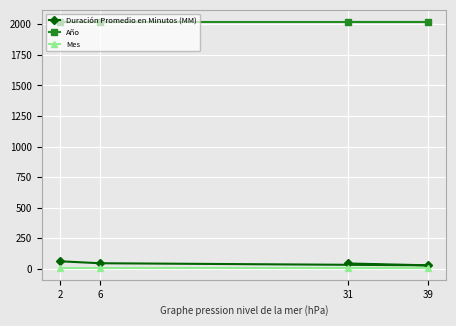

Which series has the largest range (max minus min)?

Duración Promedio en Minutos (MM)